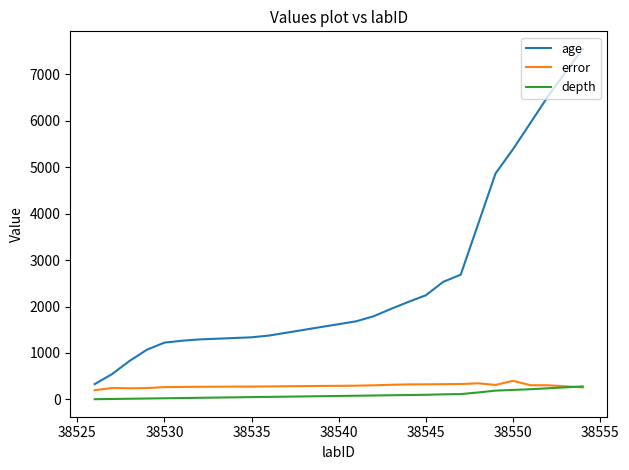

At how many categories does at least one series exceed 1875?

12